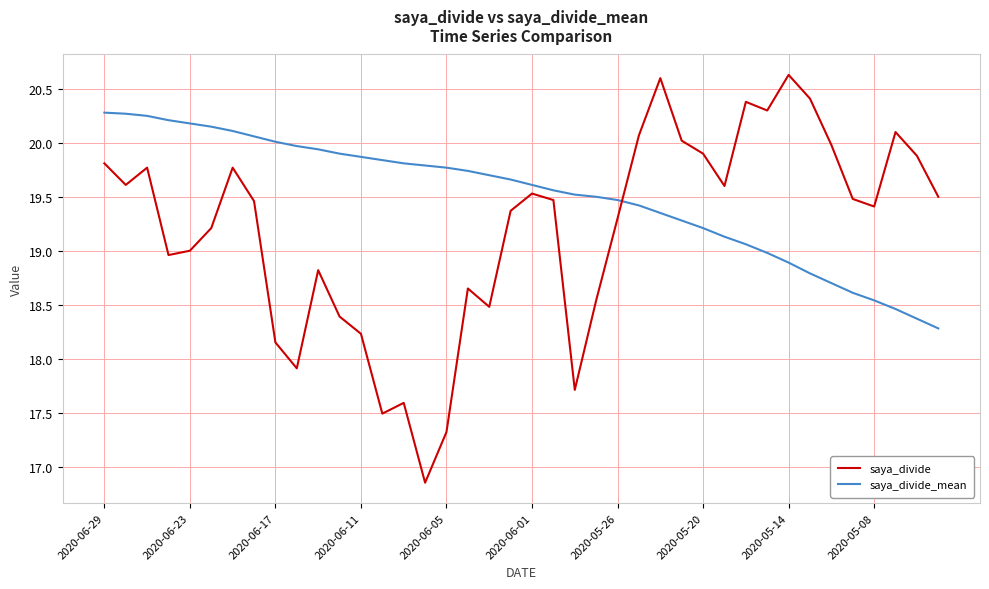

Which series has the largest total across all categories?

saya_divide_mean